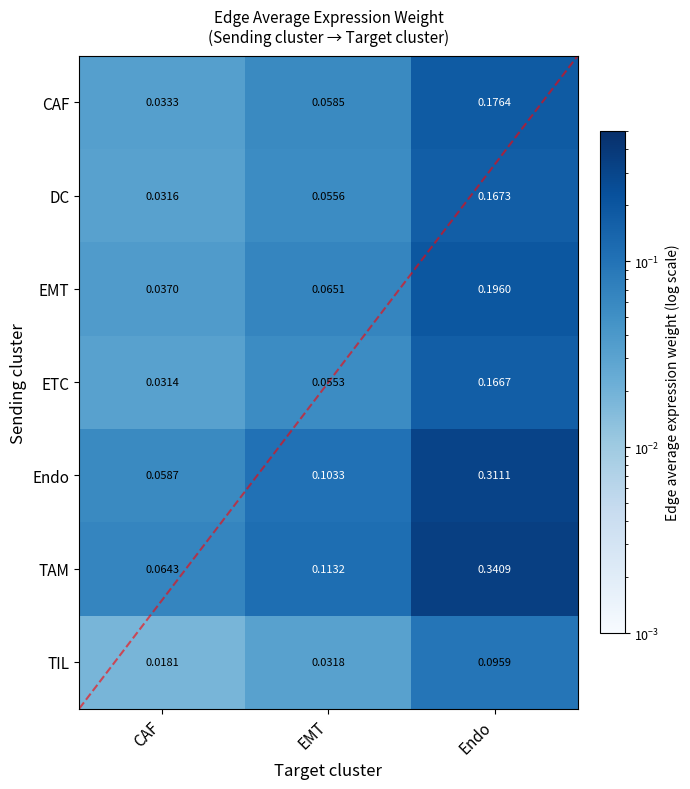

Where is TIL nearest to the value 0?

CAF